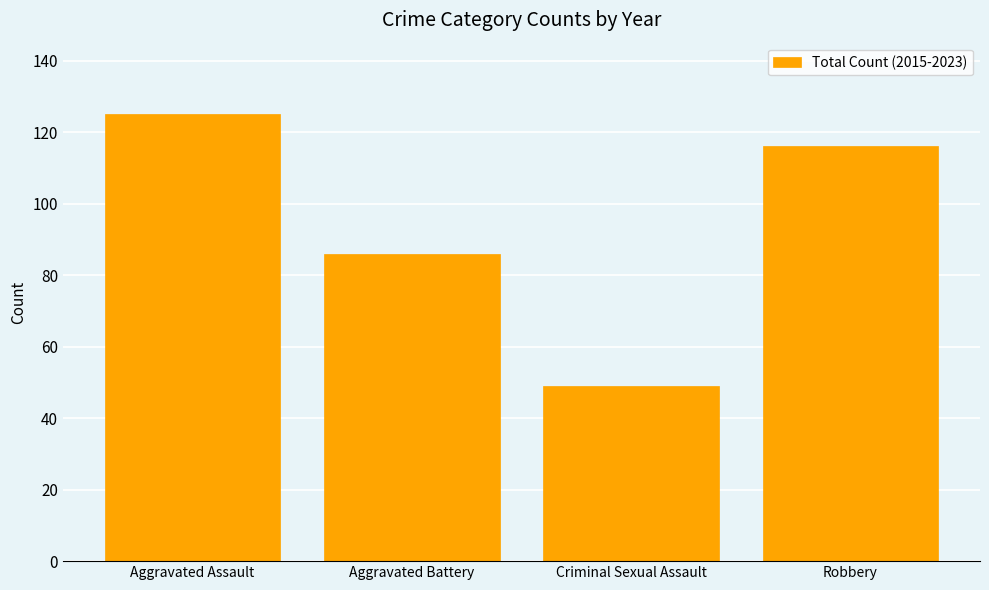

What is the label of the 3rd bar from the left?

Criminal Sexual Assault